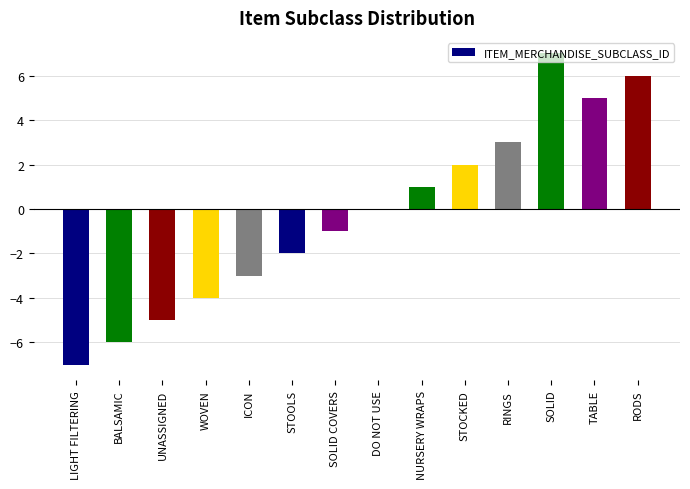

How many values are below zero?

7